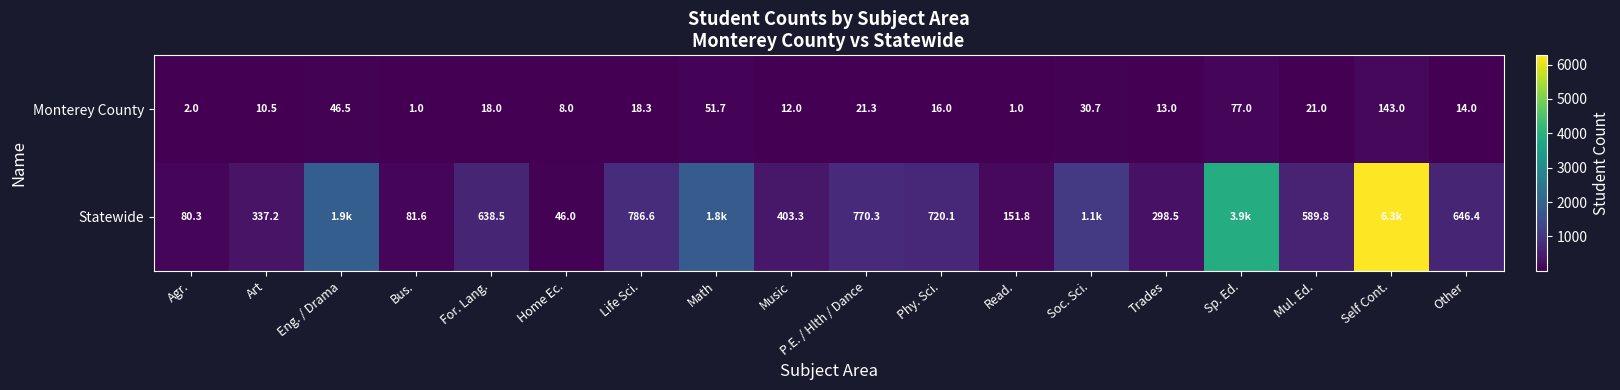

At Music, list the series in order from smallest to largest.

Monterey County, Statewide